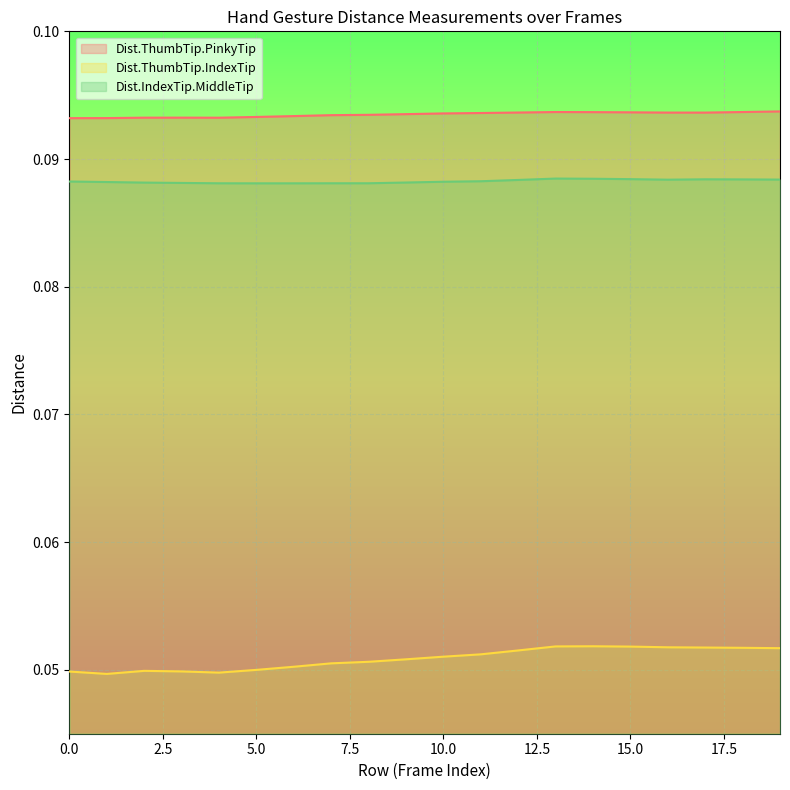

Read the Dist.IndexTip.MiddleTip value at 0.

0.1